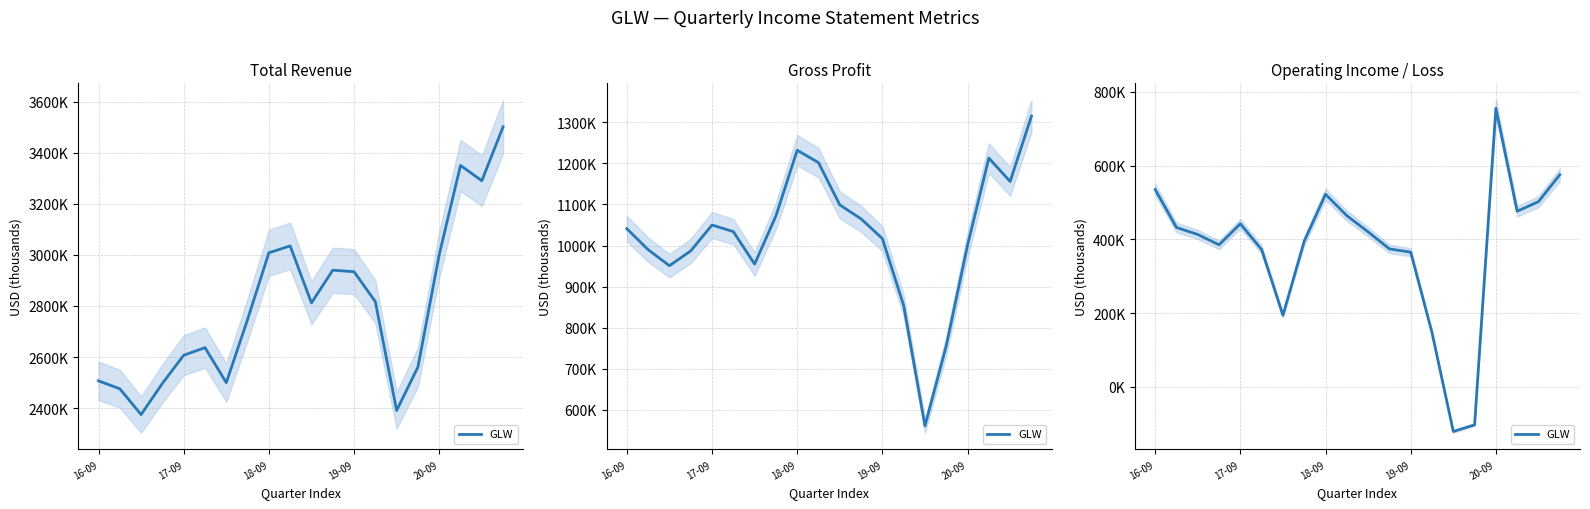

Which category has the lowest value across all series?

14